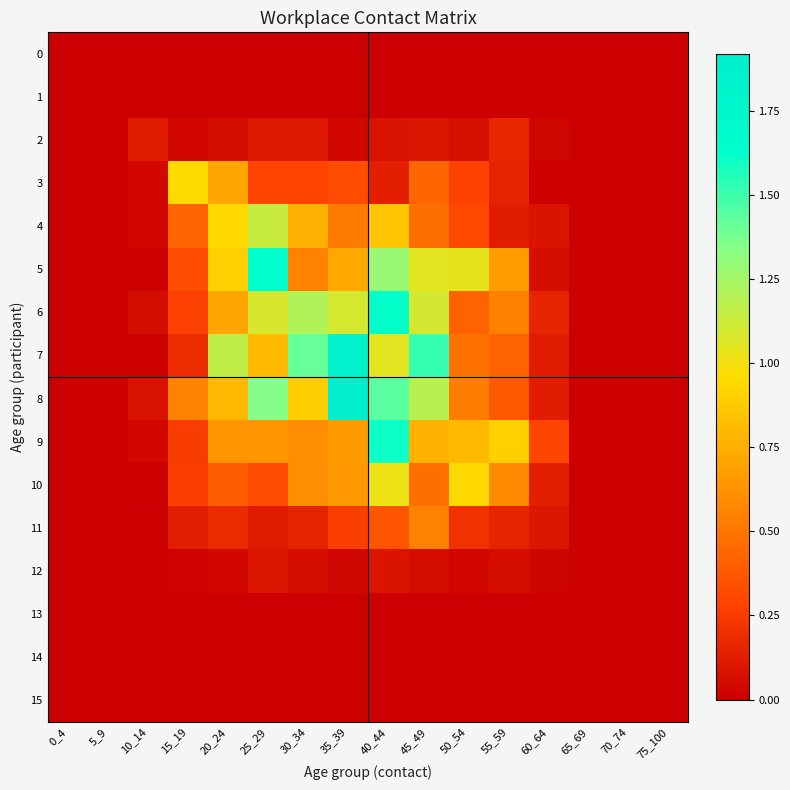

Which series has the largest total across all categories?

8